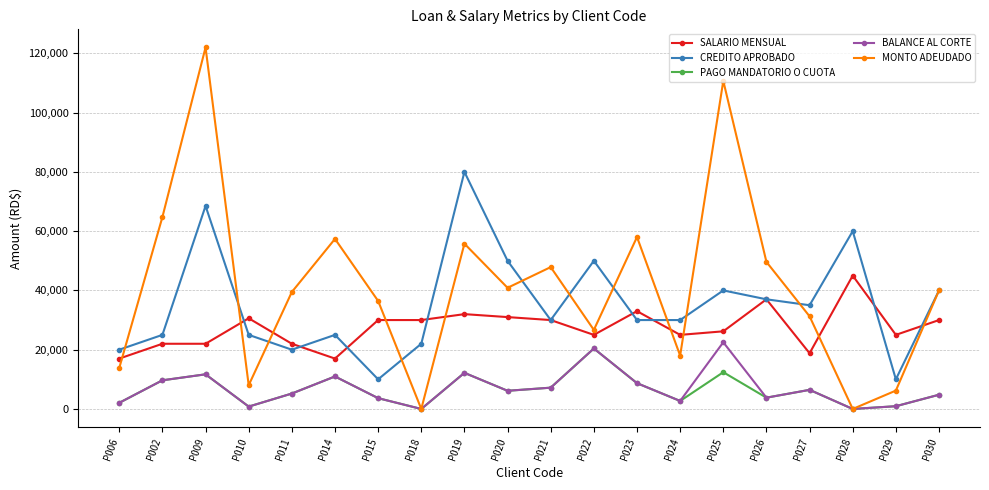

Which series has the largest total across all categories?

MONTO ADEUDADO